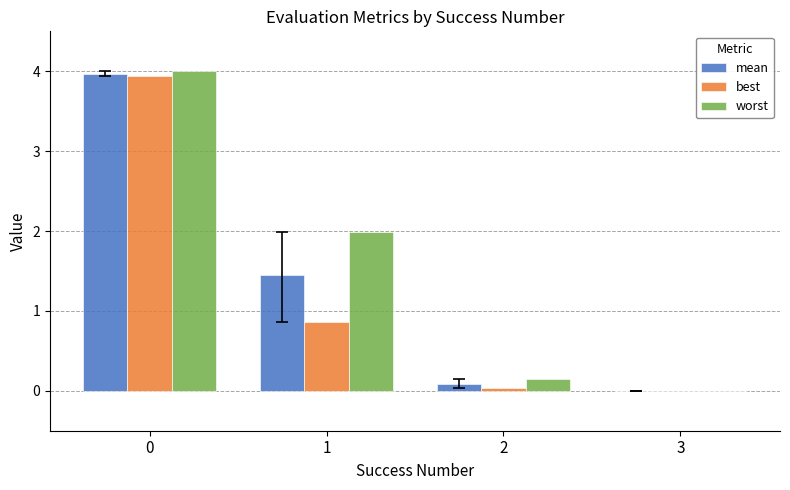

The value of worst at 0 is 4.0. True or false?

True